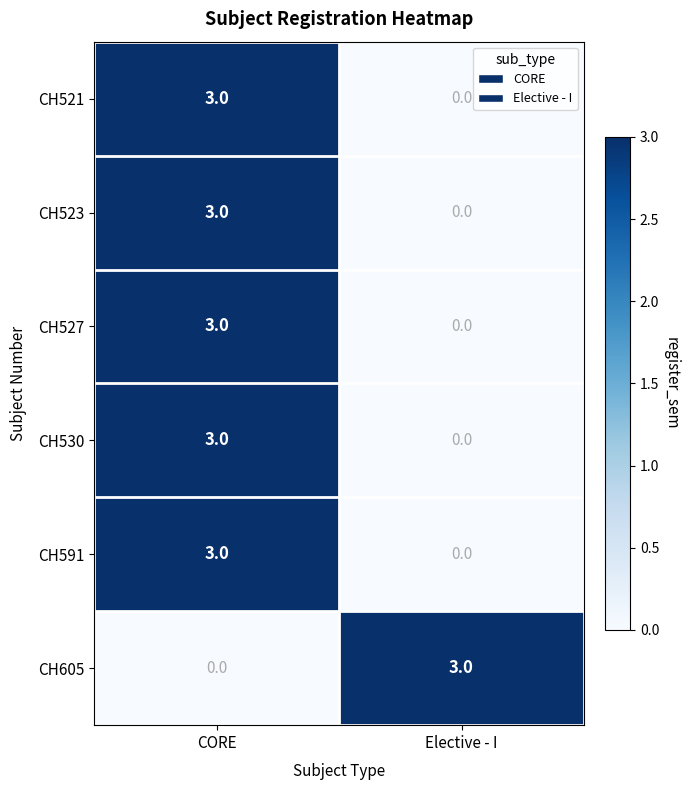

Where is CH591 nearest to the value 1?

Elective - I